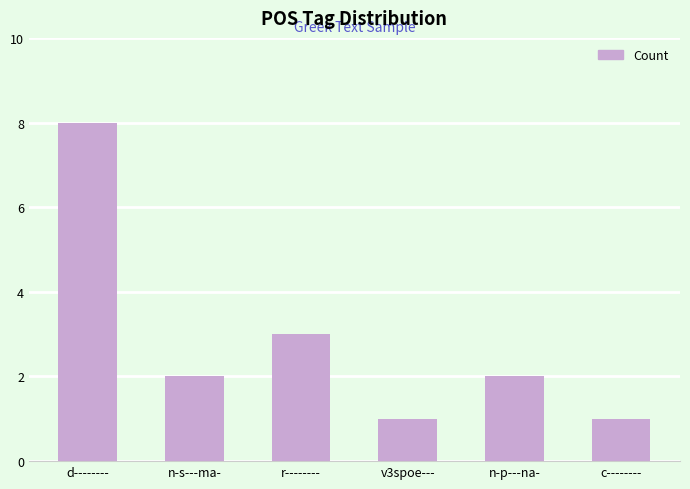

Reading right to left, extract all data points from this chart.

1	2	1	3	2	8